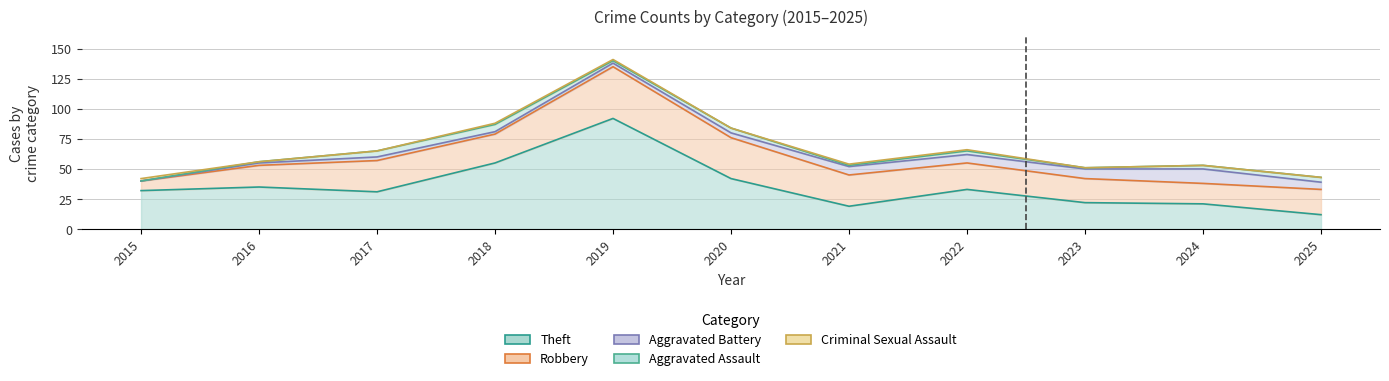

The value of Criminal Sexual Assault at 2025 is 0. True or false?

True